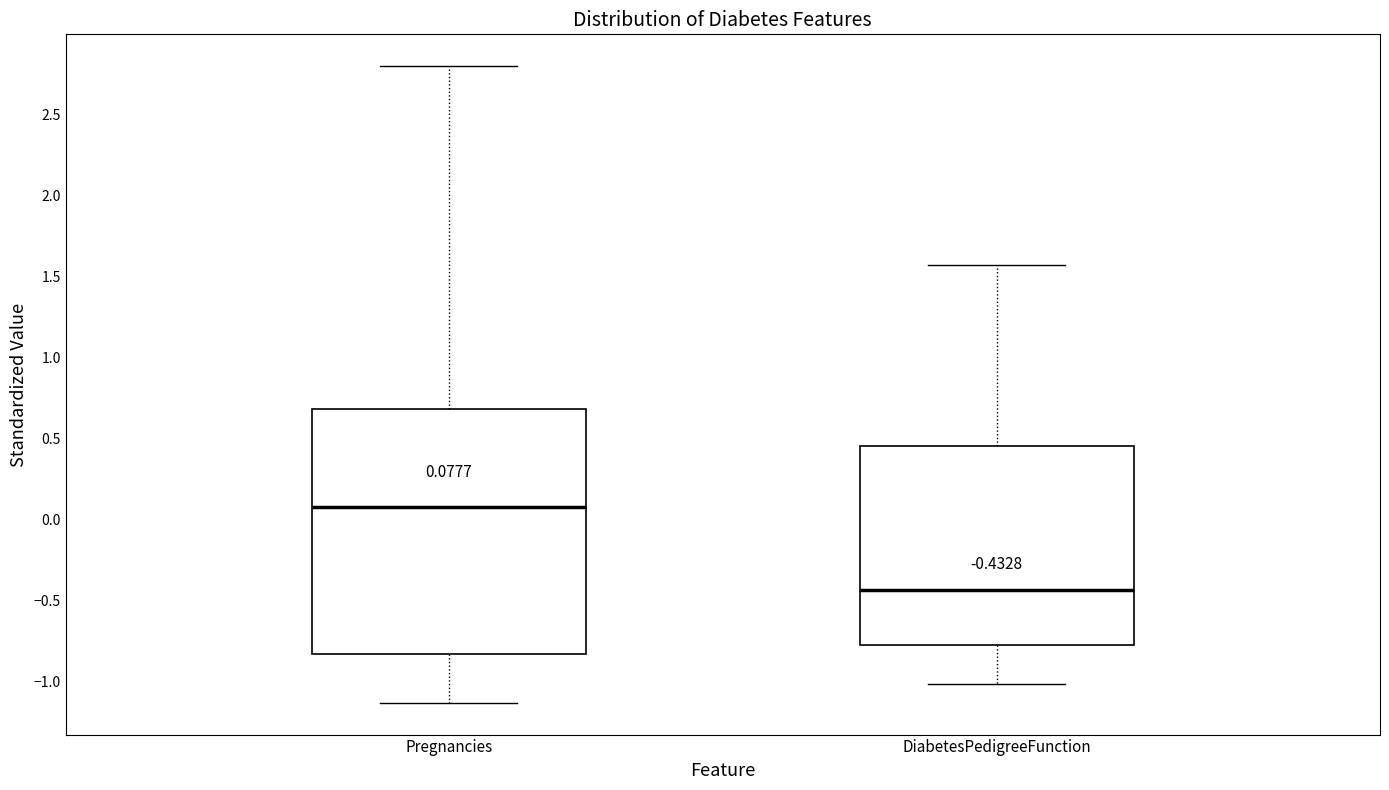

Which box's median line is the highest?

Pregnancies